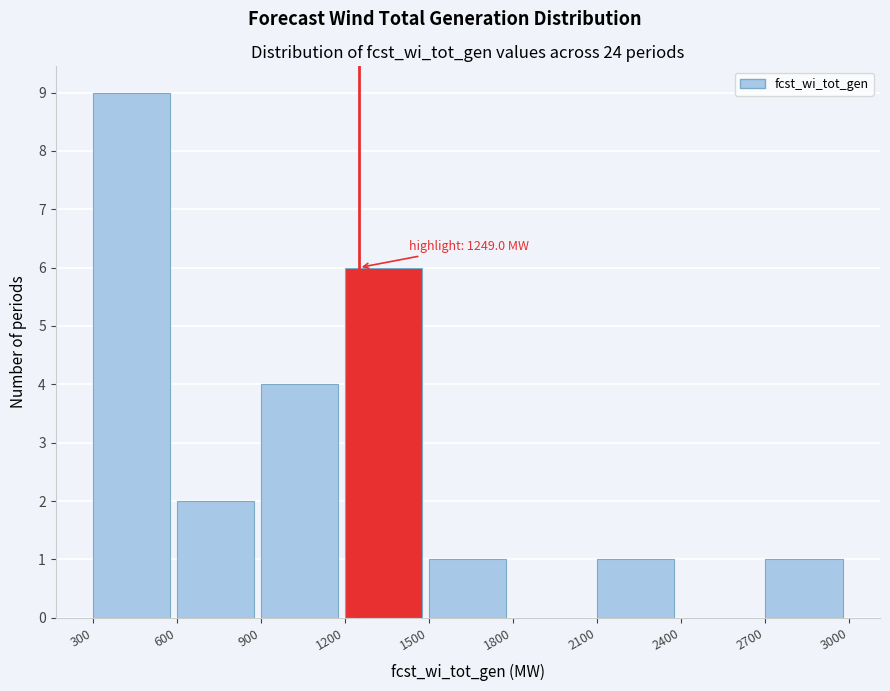

Which range on the x-axis has the tallest bar?

300 to 600